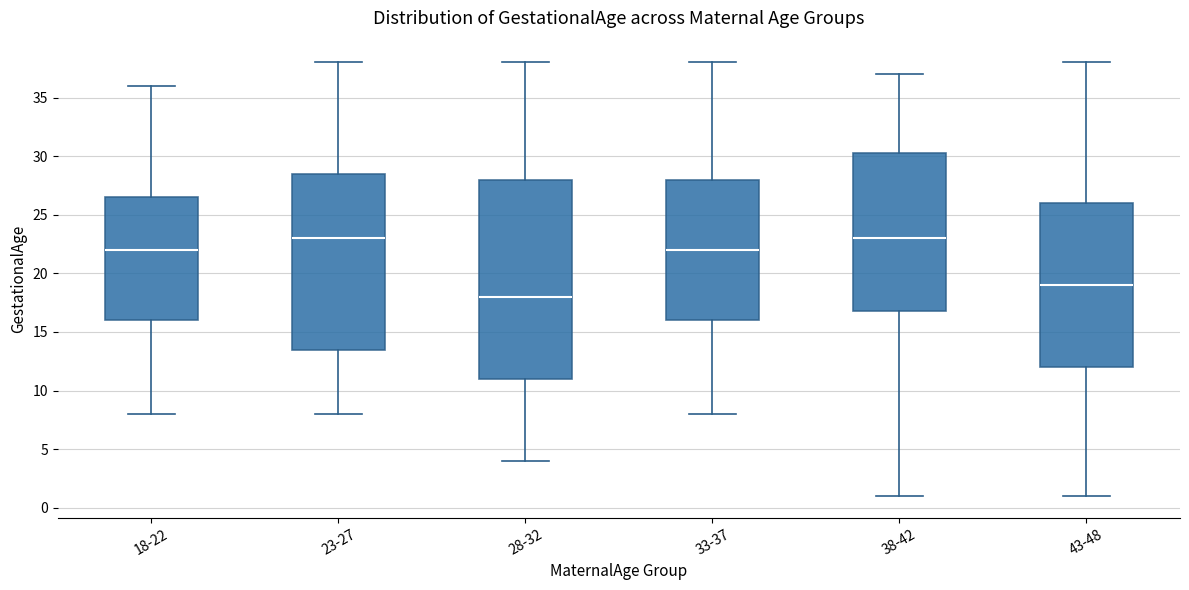

Reading left to right, transcribe this box plot: for each box, give where its median line is, the range the box spans, and where its two whiskers end, as read against the y-axis. The values are not printed on the chart, so give them approximately, as read against the axis.

18-22: median 22.0, box 16.0 to 26.5, whiskers 8.0 to 36.0
23-27: median 23.0, box 13.5 to 28.5, whiskers 8.0 to 38.0
28-32: median 18.0, box 11.0 to 28.0, whiskers 4.0 to 38.0
33-37: median 22.0, box 16.0 to 28.0, whiskers 8.0 to 38.0
38-42: median 23.0, box 17.0 to 30.5, whiskers 1.0 to 37.0
43-48: median 19.0, box 12.0 to 26.0, whiskers 1.0 to 38.0